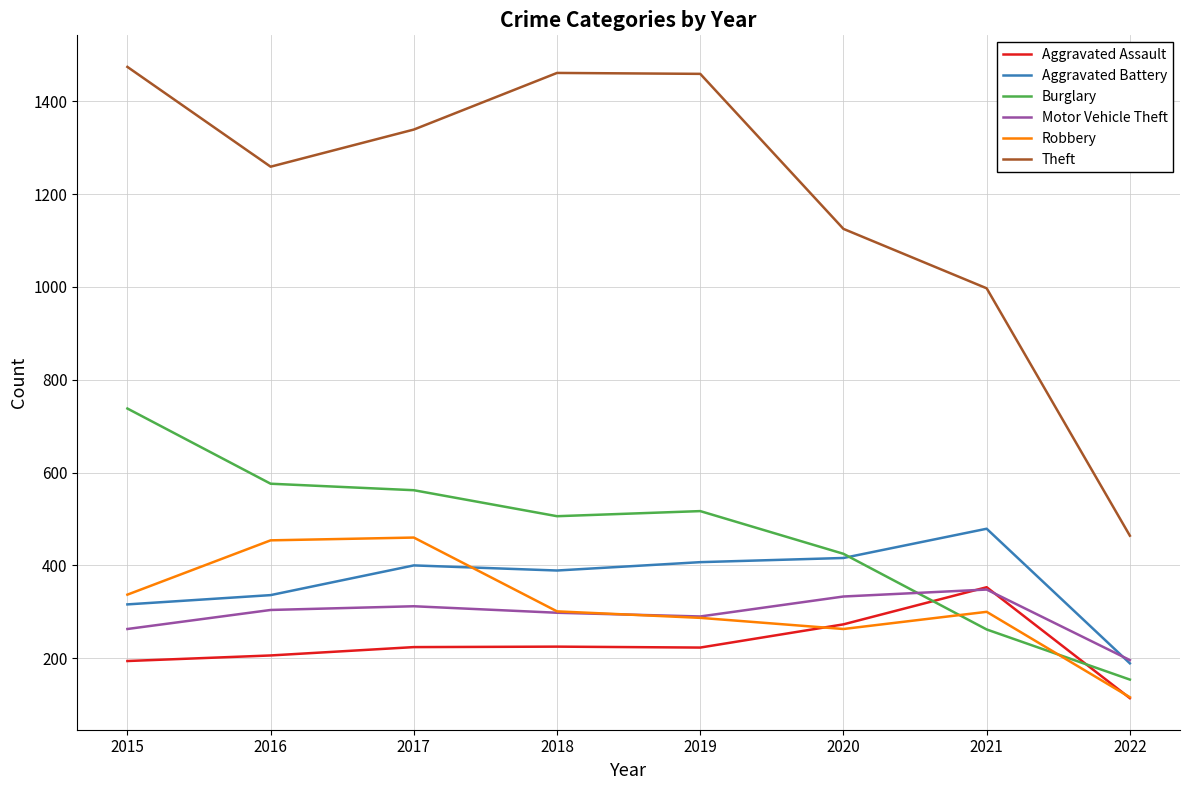

Which series has the largest total across all categories?

Theft